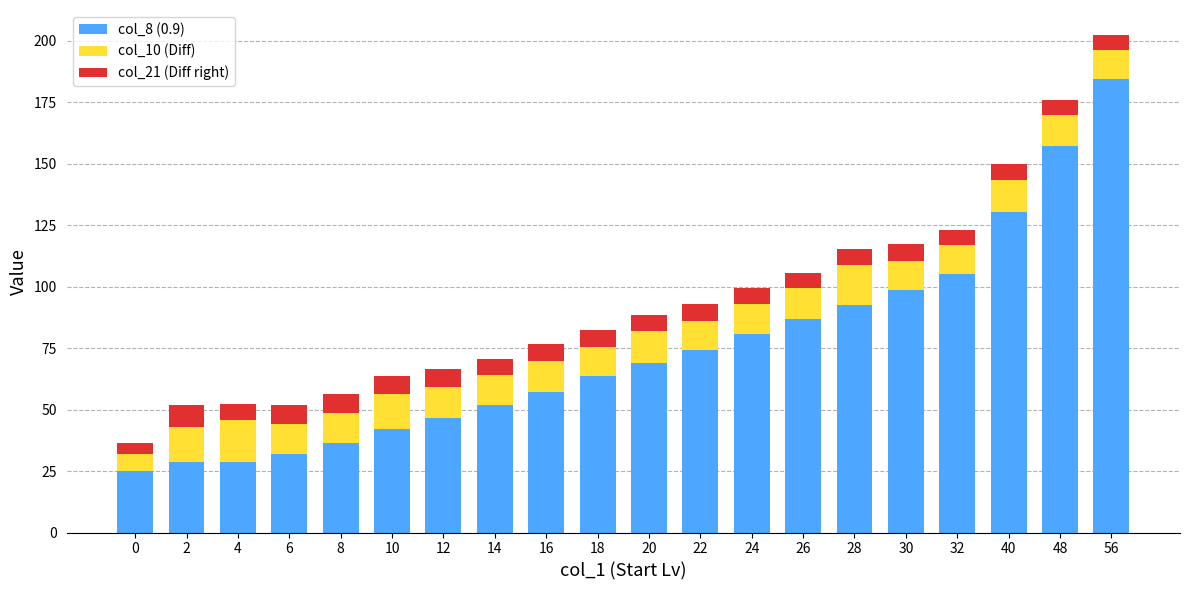

The value of col_8 (0.9) at 18 is 63.6. True or false?

True